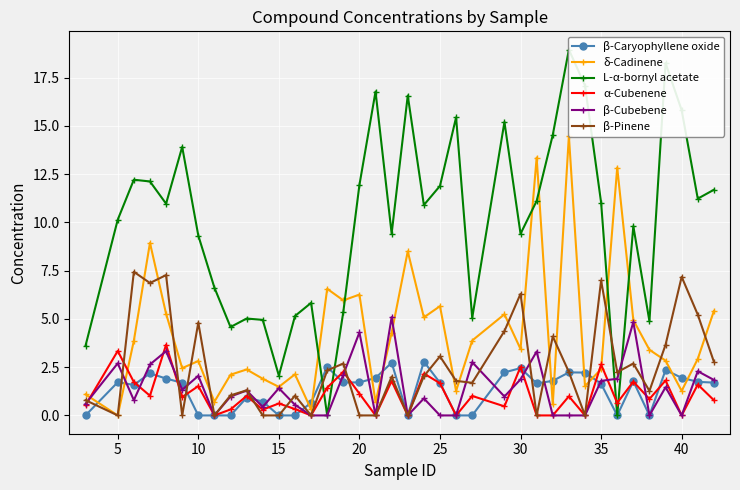

Which series has the largest total across all categories?

L-α-bornyl acetate